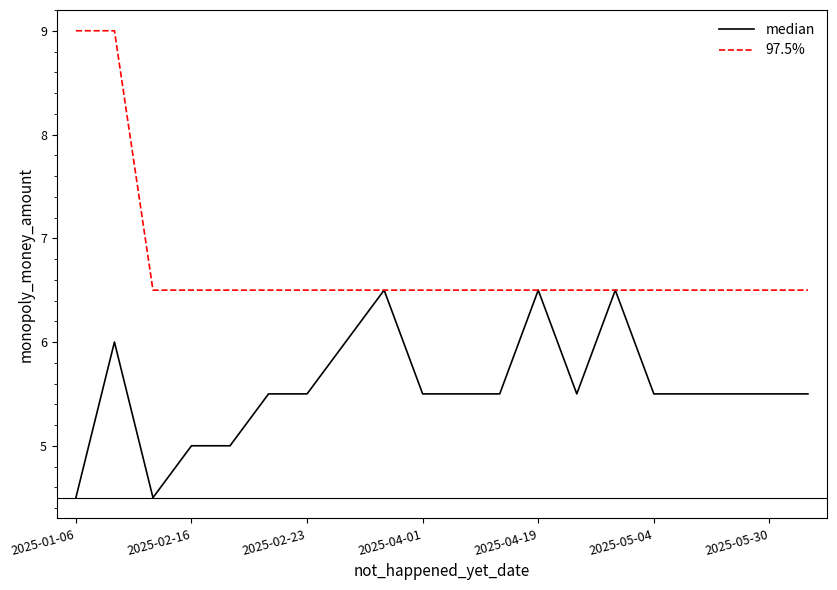

How many 97.5% values are between 6 and 7?

18